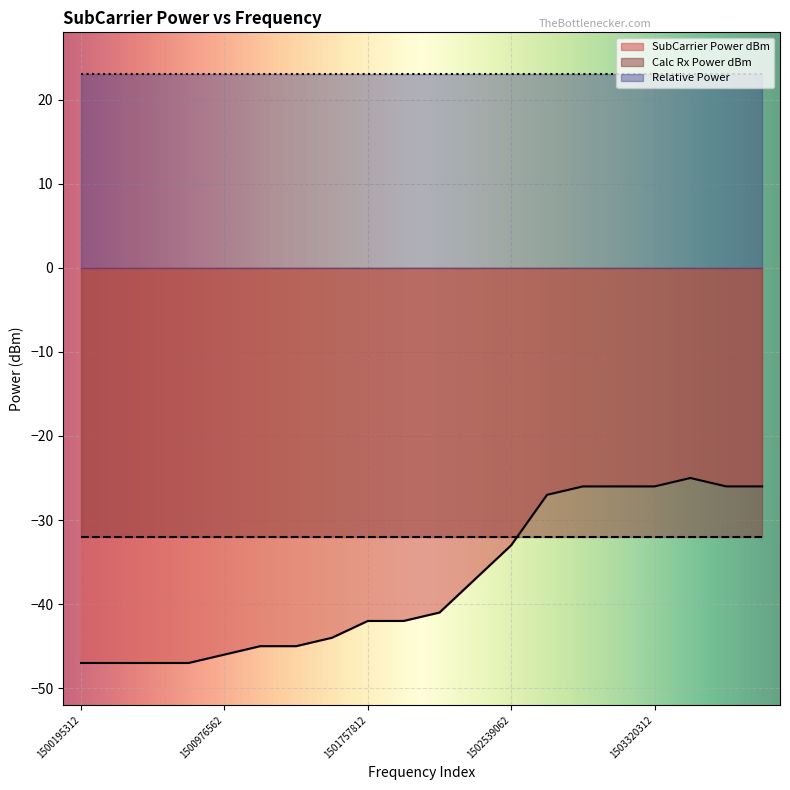

Reading right to left, extract all data points from this chart.

SubCarrier Power dBm: 1503906250=-26	1503710937.5=-26	1503515625=-25	1503320312.5=-26	1503125000=-26	1502929687.5=-26	1502734375=-27	1502539062.5=-33	1502343750=-37	1502148437.5=-41	1501953125=-42	1501757812.5=-42	1501562500=-44	1501367187.5=-45	1501171875=-45	1500976562.5=-46	1500781250=-47	1500585937.5=-47	1500390625=-47	1500195312.5=-47
Calc Rx Power dBm: 1503906250=-32	1503710937.5=-32	1503515625=-32	1503320312.5=-32	1503125000=-32	1502929687.5=-32	1502734375=-32	1502539062.5=-32	1502343750=-32	1502148437.5=-32	1501953125=-32	1501757812.5=-32	1501562500=-32	1501367187.5=-32	1501171875=-32	1500976562.5=-32	1500781250=-32	1500585937.5=-32	1500390625=-32	1500195312.5=-32
Relative Power: 1503906250=23	1503710937.5=23	1503515625=23	1503320312.5=23	1503125000=23	1502929687.5=23	1502734375=23	1502539062.5=23	1502343750=23	1502148437.5=23	1501953125=23	1501757812.5=23	1501562500=23	1501367187.5=23	1501171875=23	1500976562.5=23	1500781250=23	1500585937.5=23	1500390625=23	1500195312.5=23